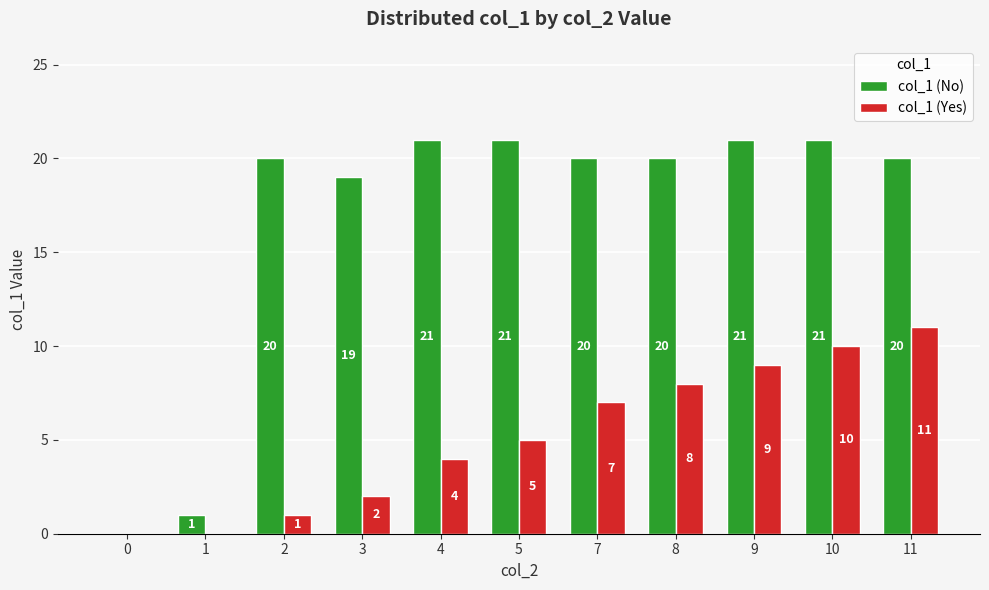

What are all the series names shown in the legend?

col_1 (No), col_1 (Yes)